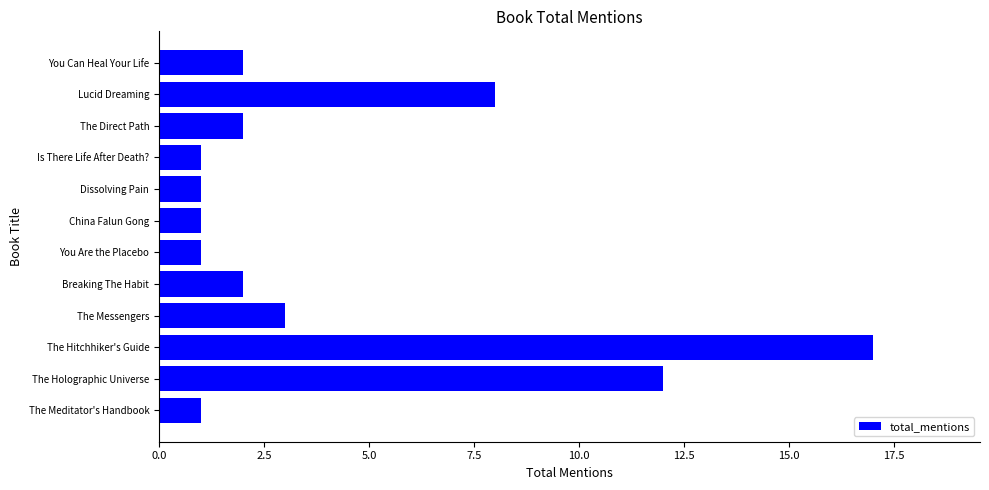

Where is the data nearest to the value 9?

Lucid Dreaming